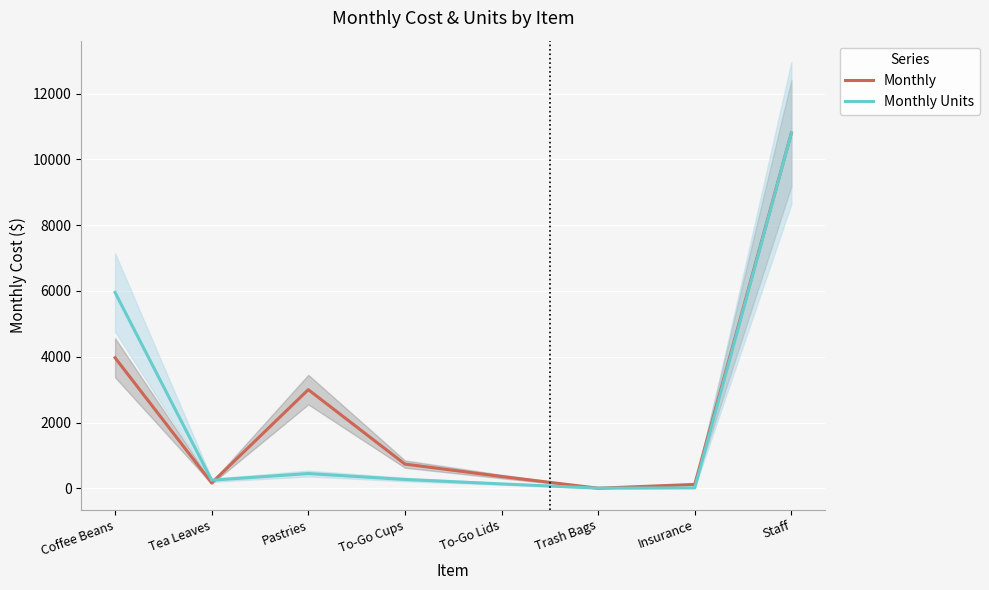

Reading left to right, list all the values displayed in this chart.

Monthly: Coffee Beans=3970.0	Tea Leaves=165.0	Pastries=3000.0	To-Go Cups=738.0	To-Go Lids=360.0	Trash Bags=4.0	Insurance=120.0	Staff=10800.0
Monthly Units: Coffee Beans=5955.0	Tea Leaves=247.5	Pastries=450.0	To-Go Cups=270.0	To-Go Lids=135.0	Trash Bags=6.0	Insurance=15.0	Staff=10800.0